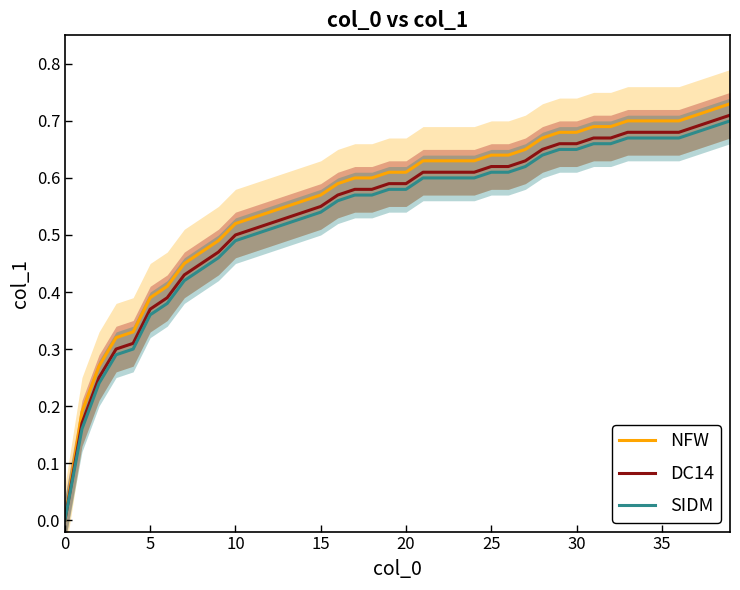

Reading right to left, transcribe all the data shown in this chart.

NFW: 0.7	0.7	0.7	0.7	0.7	0.7	0.7	0.7	0.7	0.7	0.7	0.7	0.7	0.6	0.6	0.6	0.6	0.6	0.6	0.6	0.6	0.6	0.6	0.6	0.6	0.6	0.6	0.5	0.5	0.5	0.5	0.5	0.5	0.4	0.4	0.3	0.3	0.3	0.2	0.0
DC14: 0.7	0.7	0.7	0.7	0.7	0.7	0.7	0.7	0.7	0.7	0.7	0.7	0.6	0.6	0.6	0.6	0.6	0.6	0.6	0.6	0.6	0.6	0.6	0.6	0.6	0.5	0.5	0.5	0.5	0.5	0.5	0.5	0.4	0.4	0.4	0.3	0.3	0.2	0.2	0.0
SIDM: 0.7	0.7	0.7	0.7	0.7	0.7	0.7	0.7	0.7	0.7	0.7	0.6	0.6	0.6	0.6	0.6	0.6	0.6	0.6	0.6	0.6	0.6	0.6	0.6	0.5	0.5	0.5	0.5	0.5	0.5	0.5	0.4	0.4	0.4	0.4	0.3	0.3	0.2	0.2	0.0